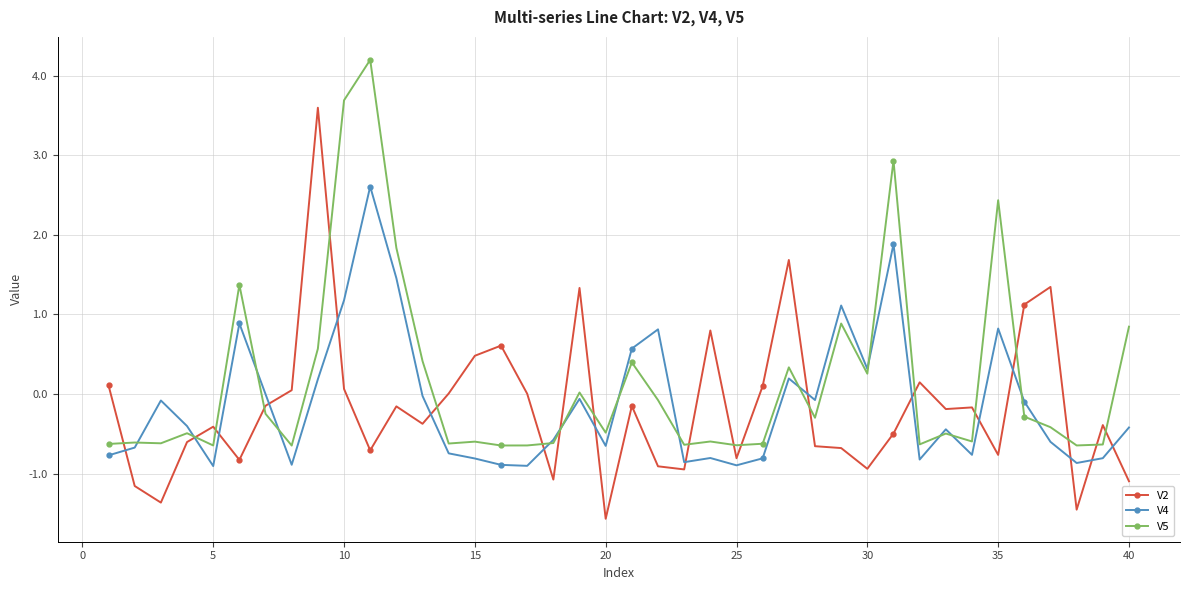

What is the value of the V2 point at the 34th from the left?

-0.2